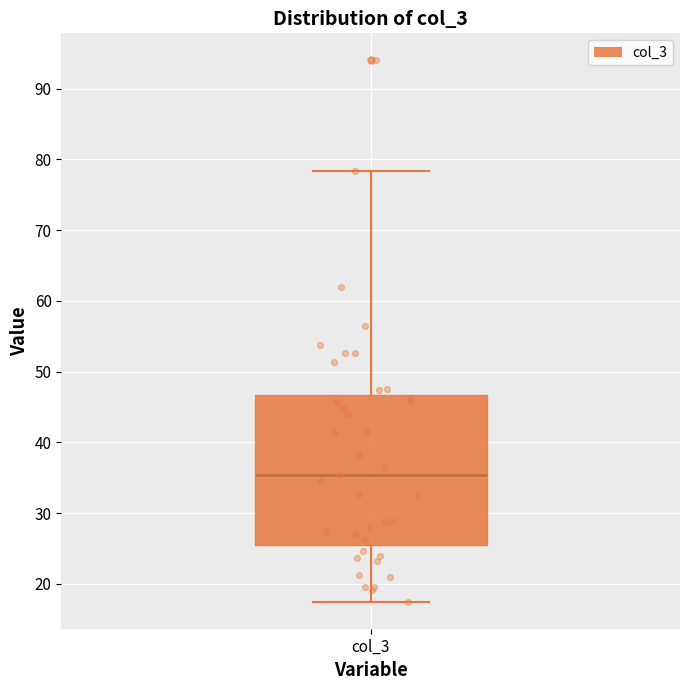

Transcribe this box plot: give where the median line is, the range the box spans, and where the two whiskers end, as read against the y-axis. The values are not printed on the chart, so give them approximately, as read against the axis.

median 35, box 25 to 47, whiskers 17 to 78